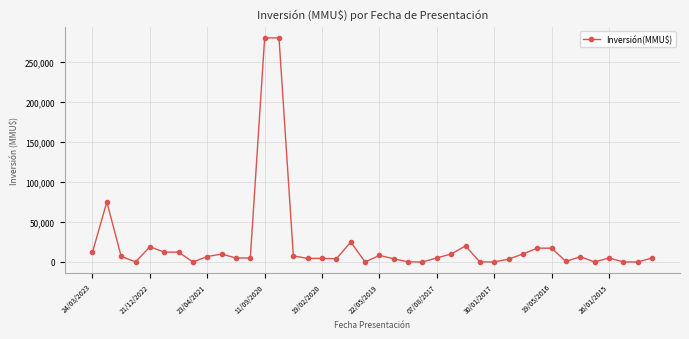

Does the chart have visible grid lines?

Yes